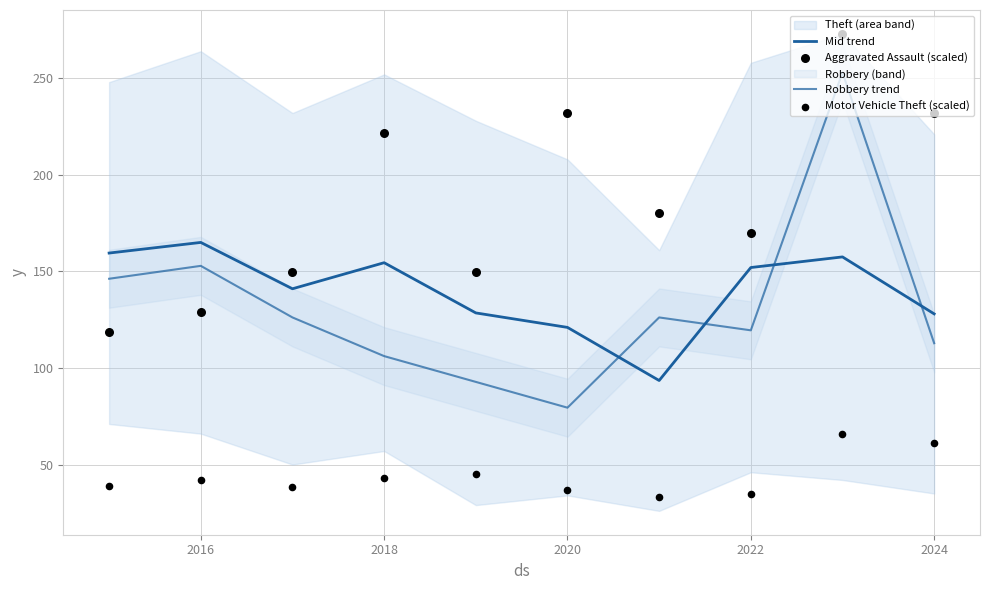

Which series contains the highest Y value?

Aggravated Assault (scaled)